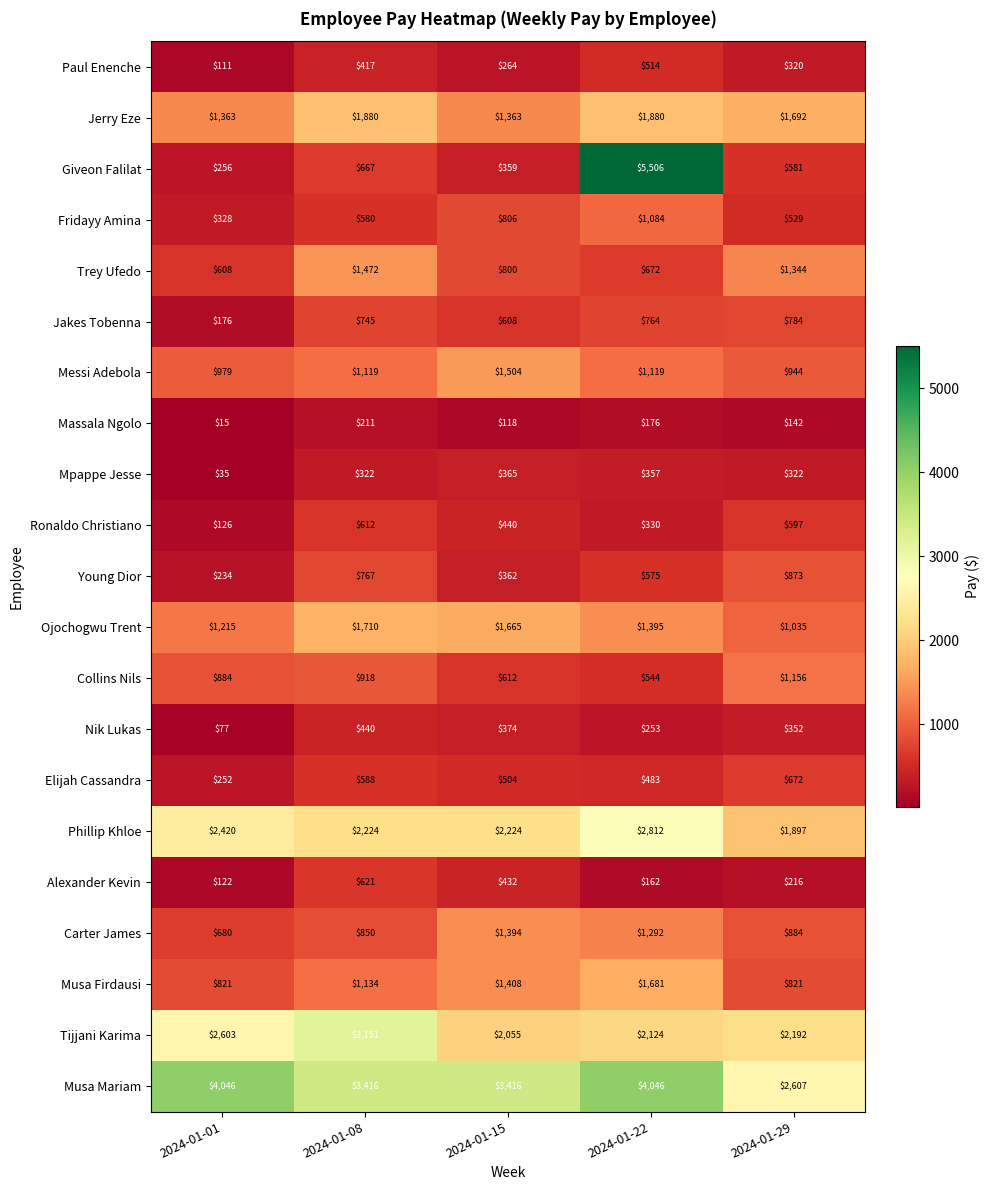

At which label does Mpappe Jesse reach its peak?

2024-01-15